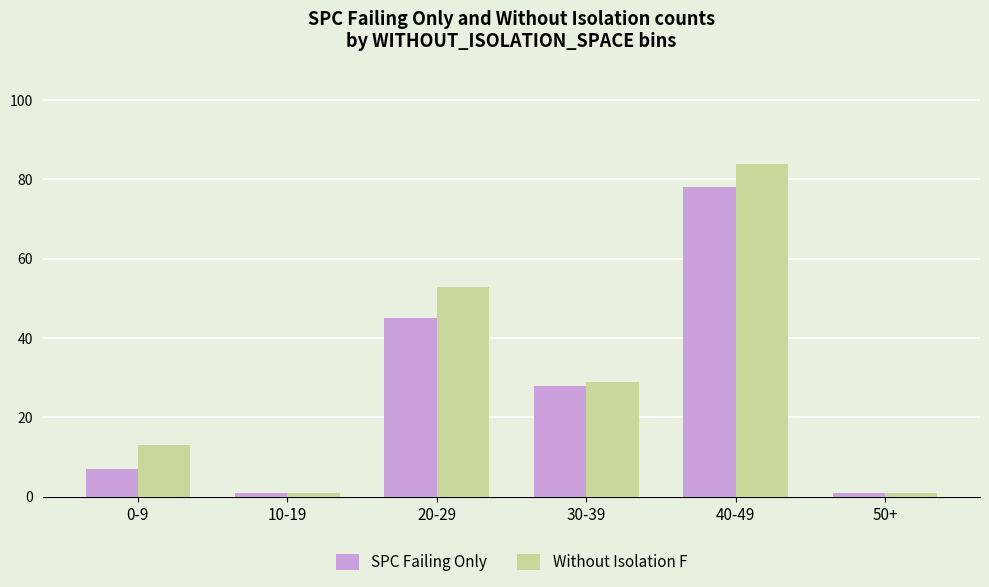

Reading left to right, extract all data points from this chart.

SPC Failing Only: 0-9=7	10-19=1	20-29=45	30-39=28	40-49=78	50+=1
Without Isolation F: 0-9=13	10-19=1	20-29=53	30-39=29	40-49=84	50+=1